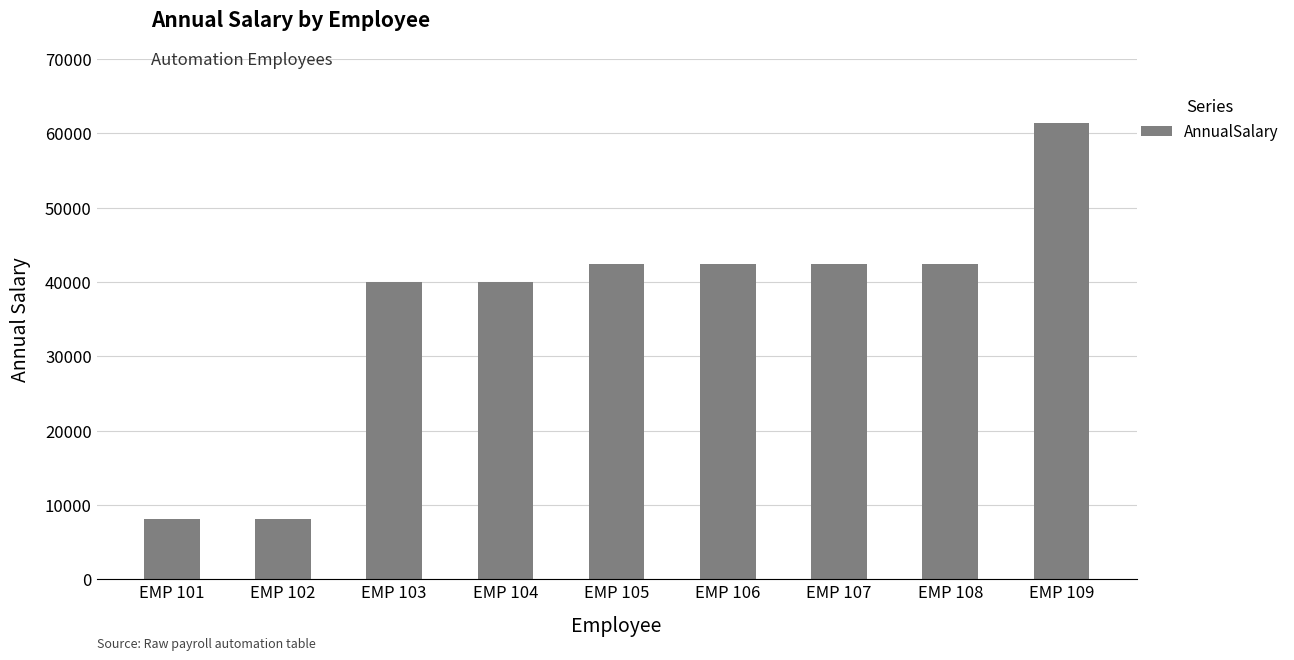

What is the sum of all values?

327124.7